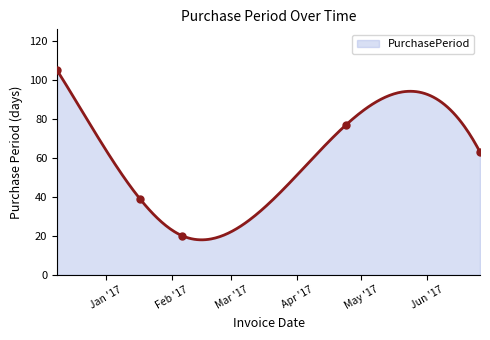

What is the change in value from 2016-12-09 to 2017-04-24?

-28